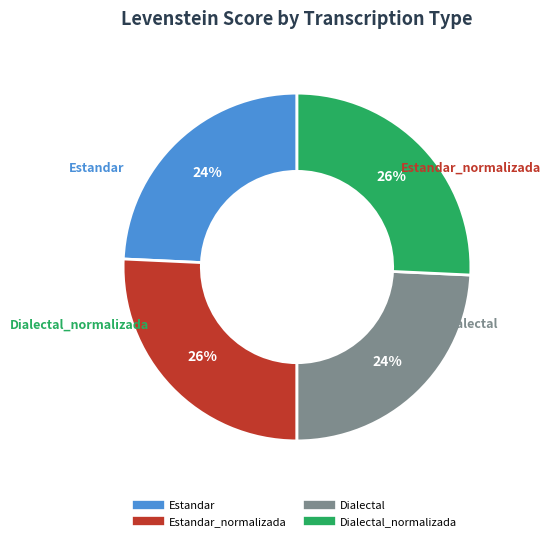

Is there any slice that represents more than half of the pie?

No